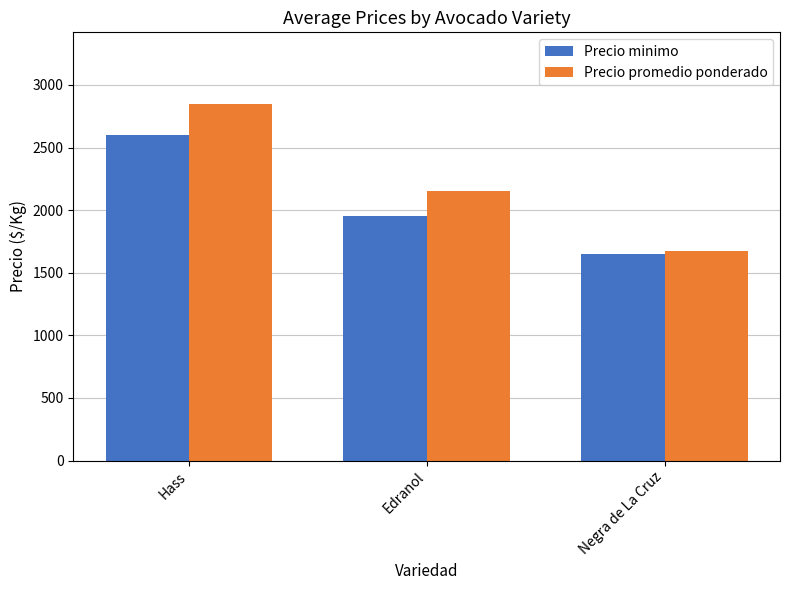

True or false: Precio promedio ponderado has a value of 2850 at Hass.

True